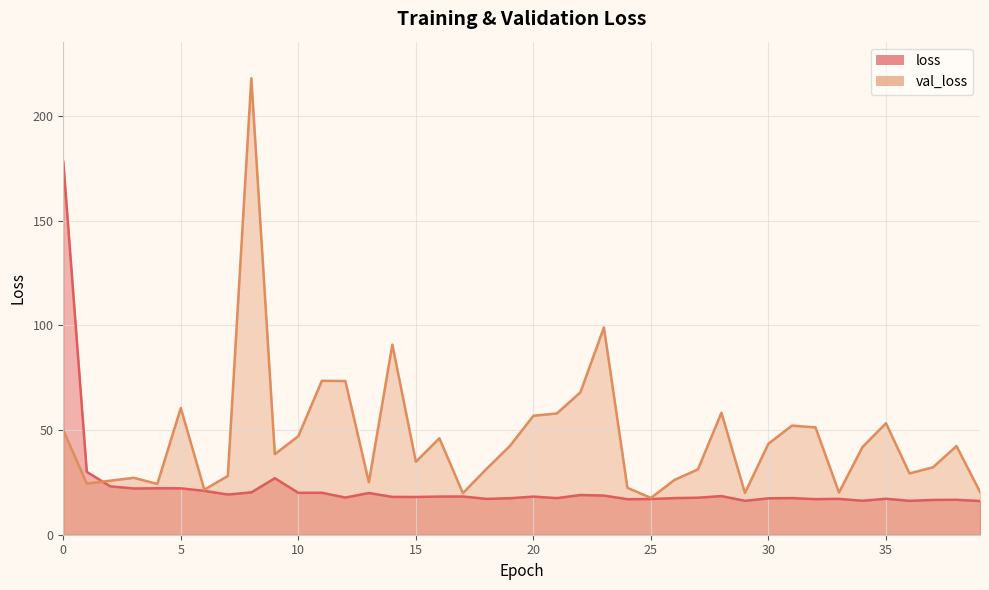

What is the difference between the loss values at 38 and 21?

0.8